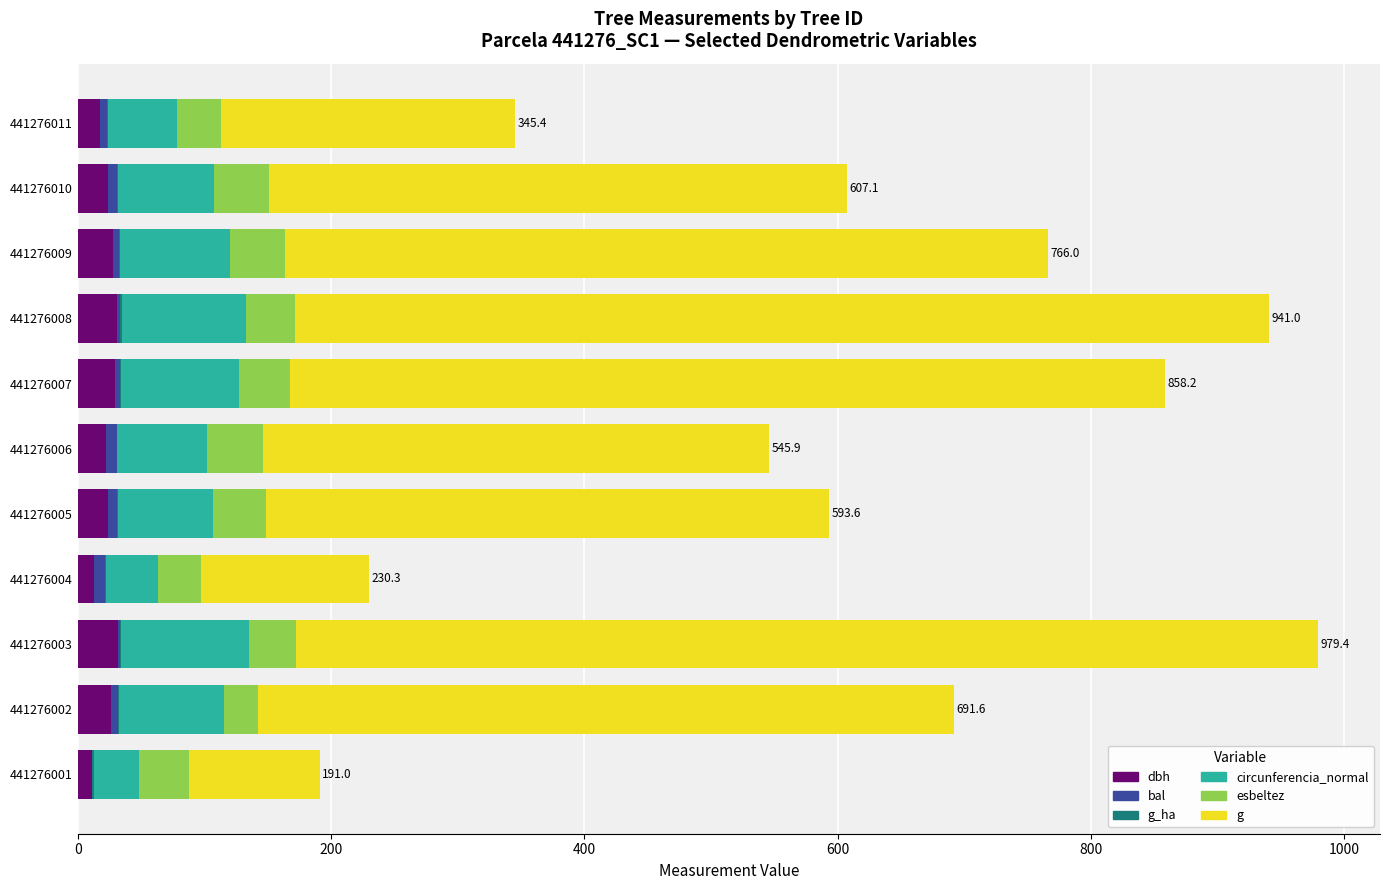

The value of dbh at 441276007 is 29.6. True or false?

True